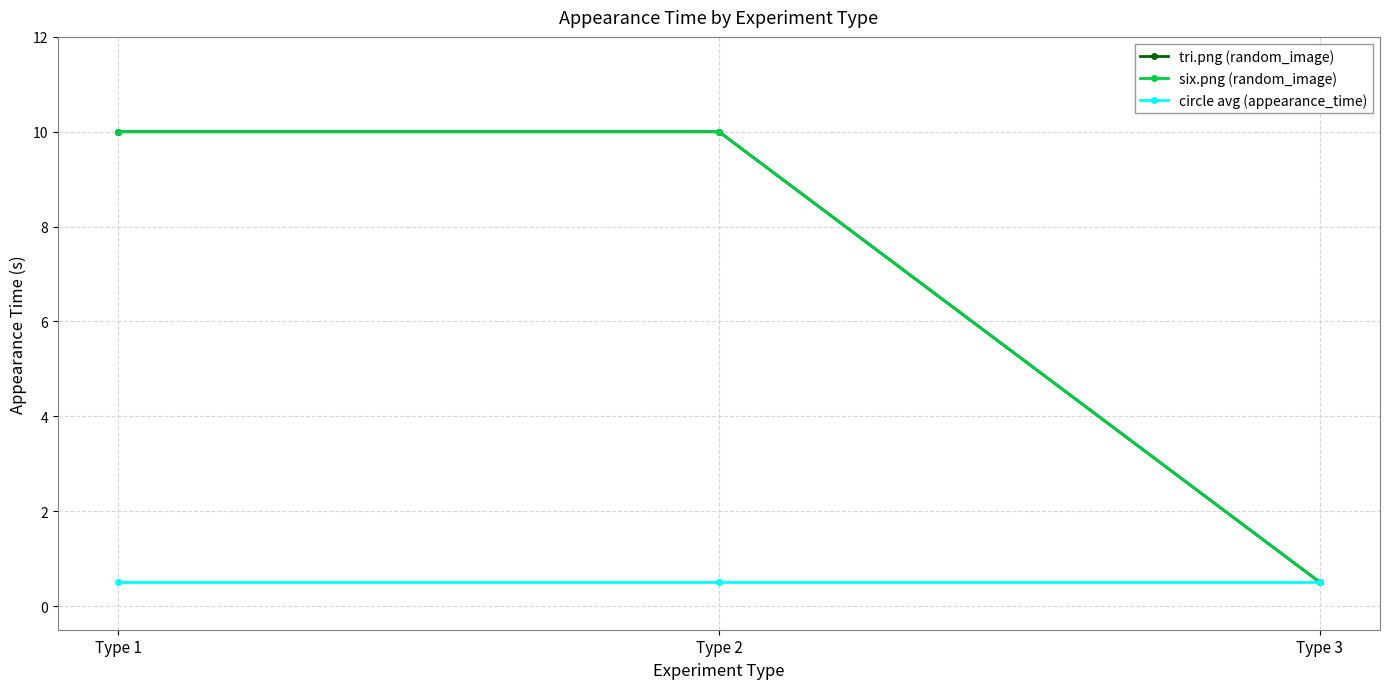

Does the chart have visible grid lines?

Yes